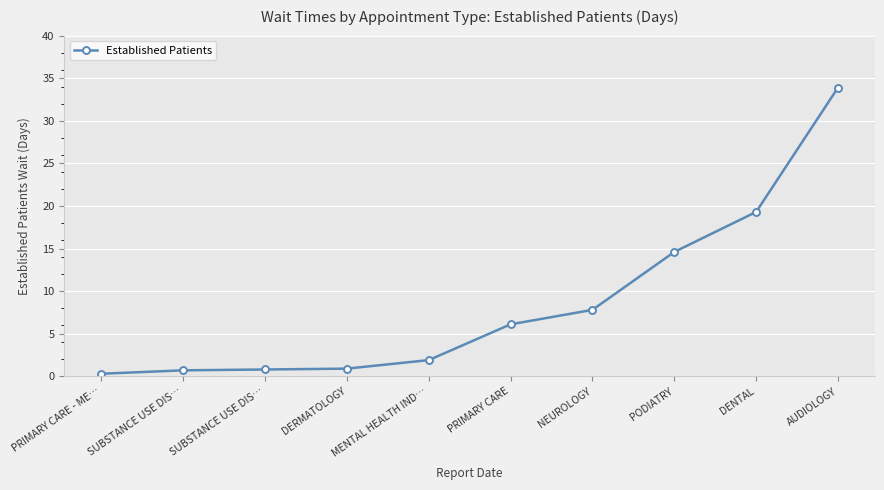

What is the label of the 3rd point from the left?

SUBSTANCE USE DIS…